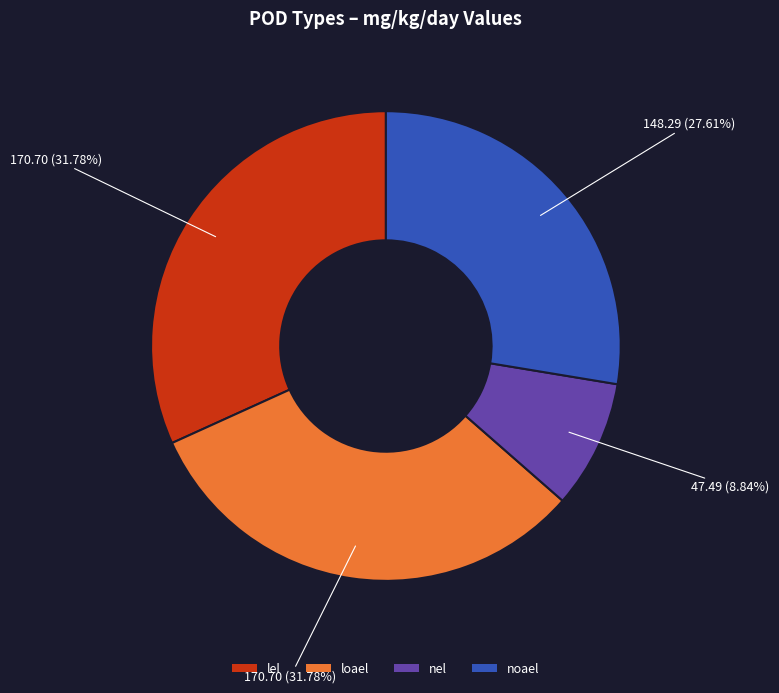

Is there a majority slice in this chart?

No